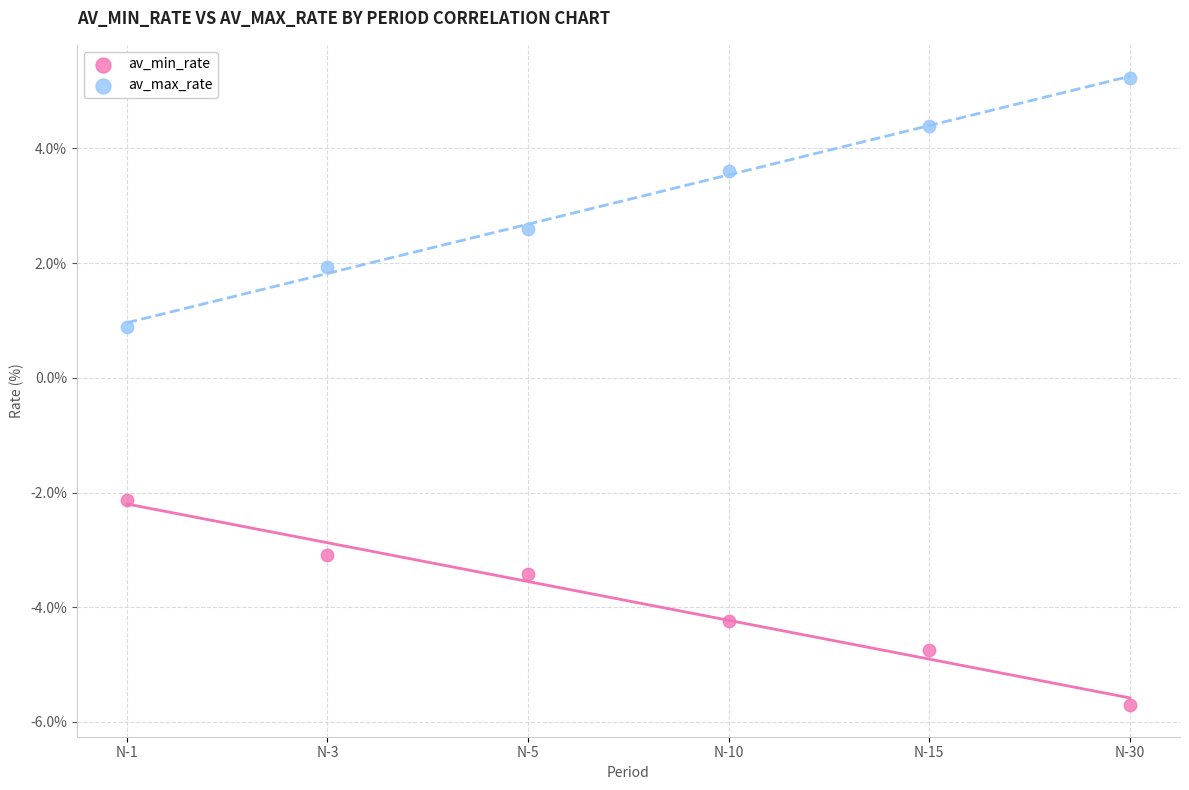

Across all data points, what is the range of Y values (max minus min)?

10.9